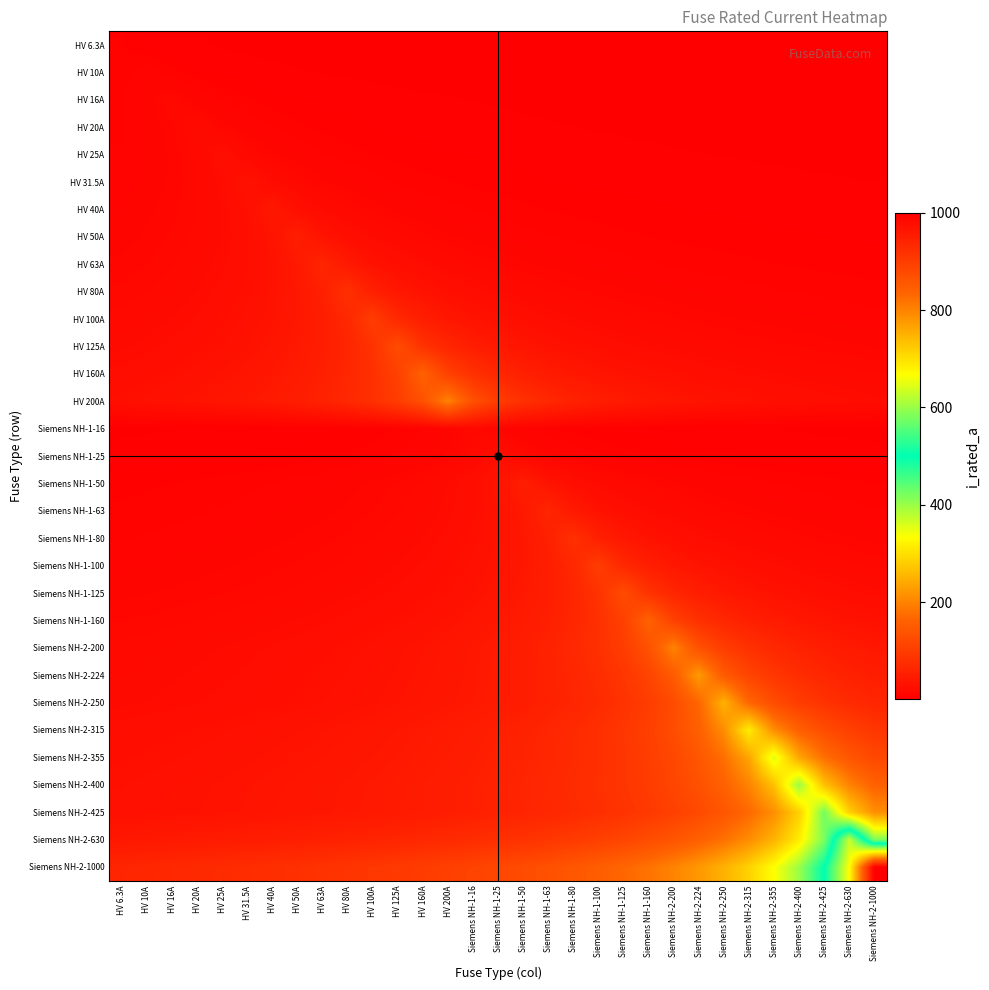

Which label corresponds to the largest value in the chart?

Siemens NH-2-1000